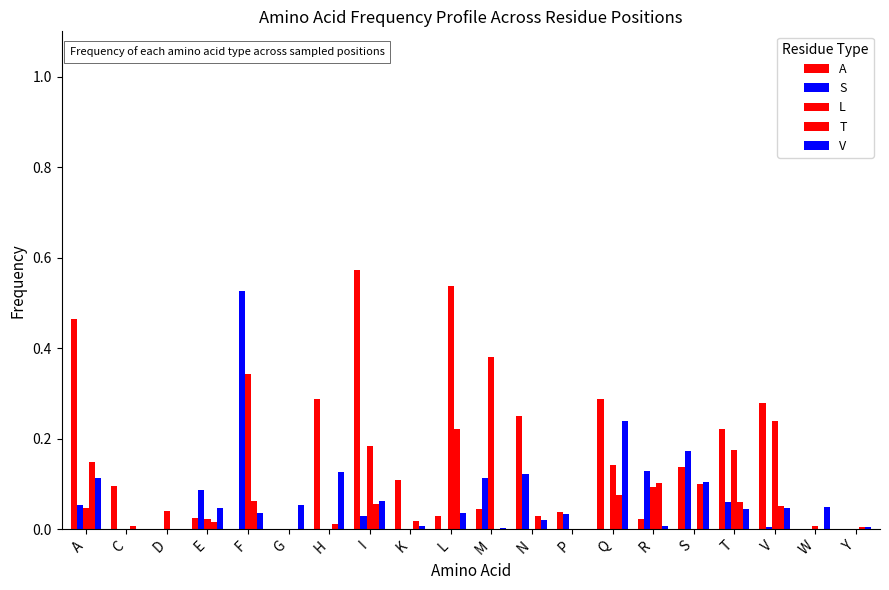

List the labels in order of T value, largest first.

L, A, R, S, Q, F, T, I, V, N, K, E, H, C, Y, D, G, M, P, W